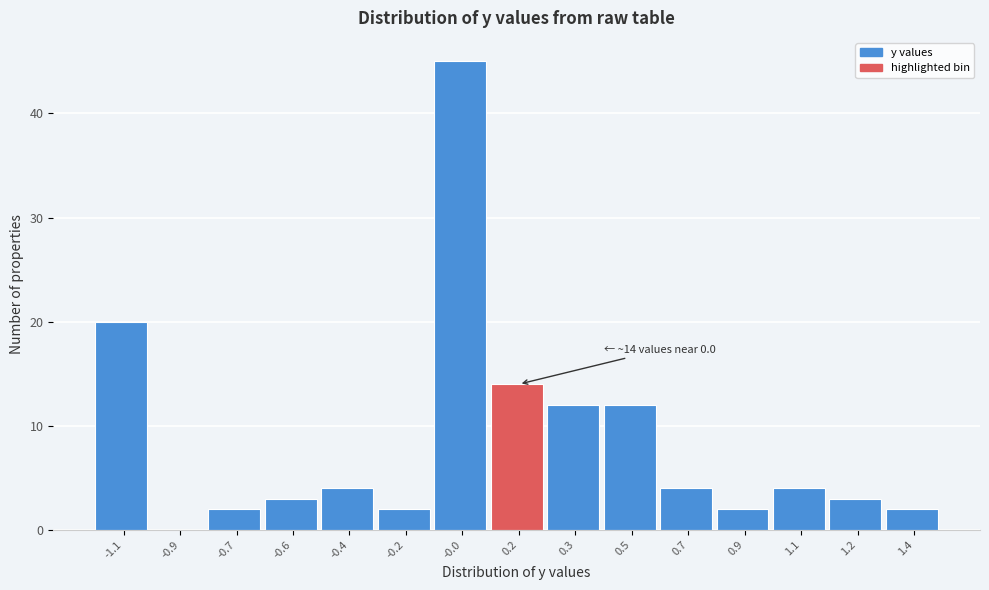

Reading left to right, what are all the values shown in this chart?

-1.1=20	-0.9=0	-0.7=2	-0.6=3	-0.4=4	-0.2=2	-0.0=45	0.2=14	0.3=12	0.5=12	0.7=4	0.9=2	1.1=4	1.2=3	1.4=2